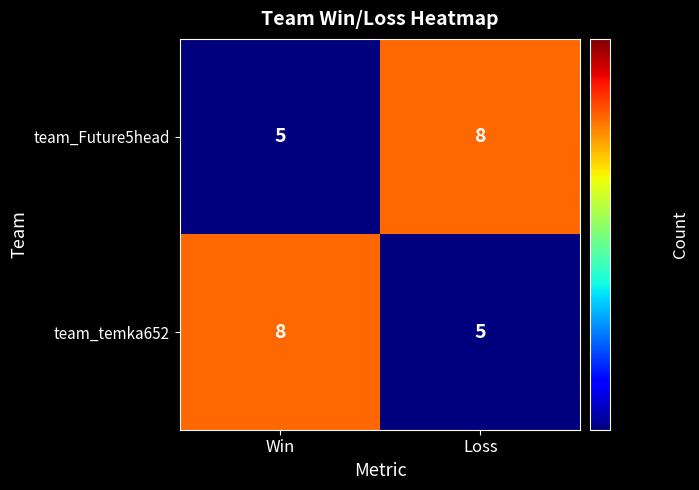

Reading left to right, transcribe all the data shown in this chart.

team_Future5head: 5	8
team_temka652: 8	5